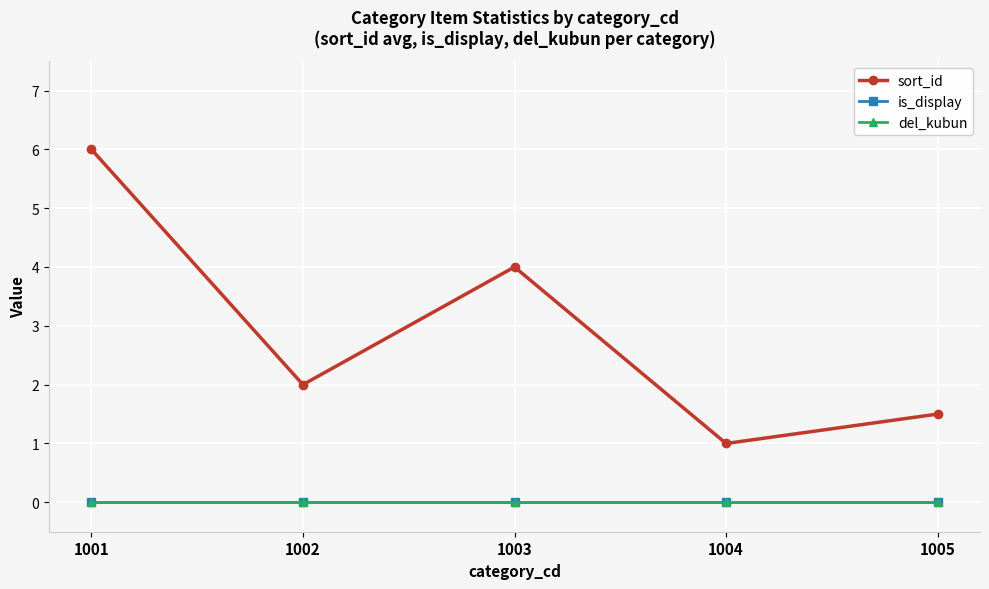

Does the chart have visible grid lines?

Yes